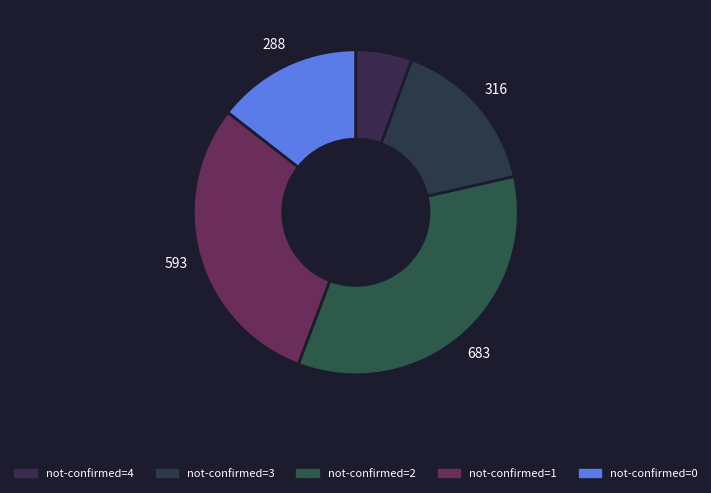

How many segments does this pie chart have?

5